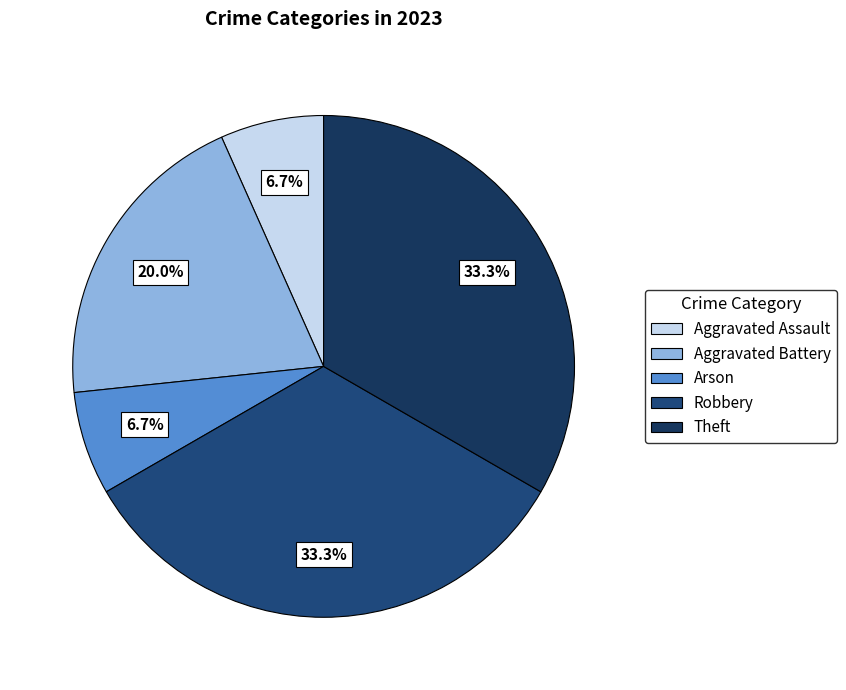

What percentage is the Aggravated Assault slice, to the nearest percent?

7%